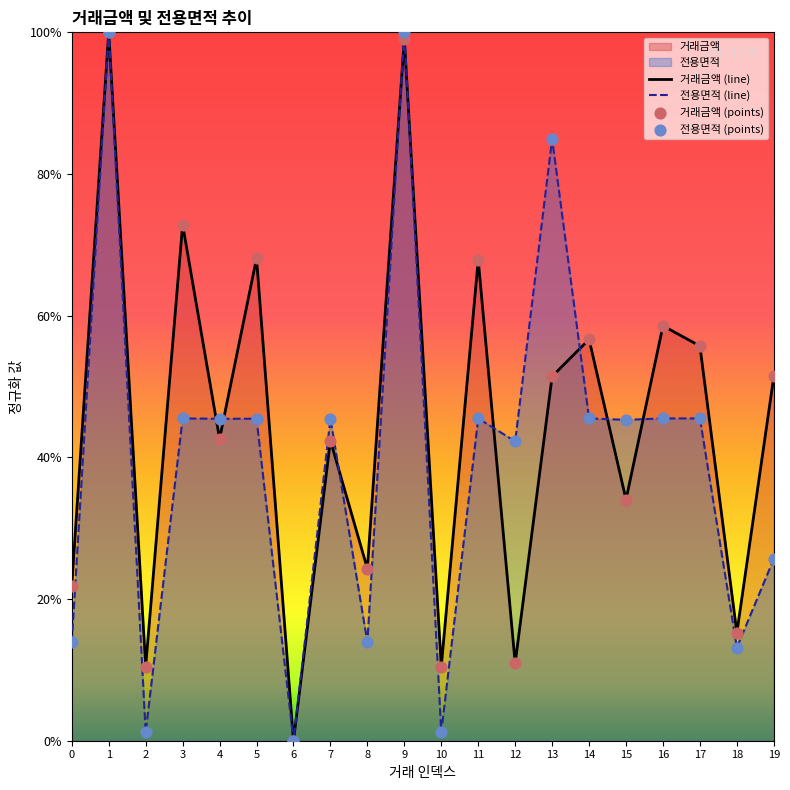

Which series has the widest spread of Y values?

거래금액 (line)